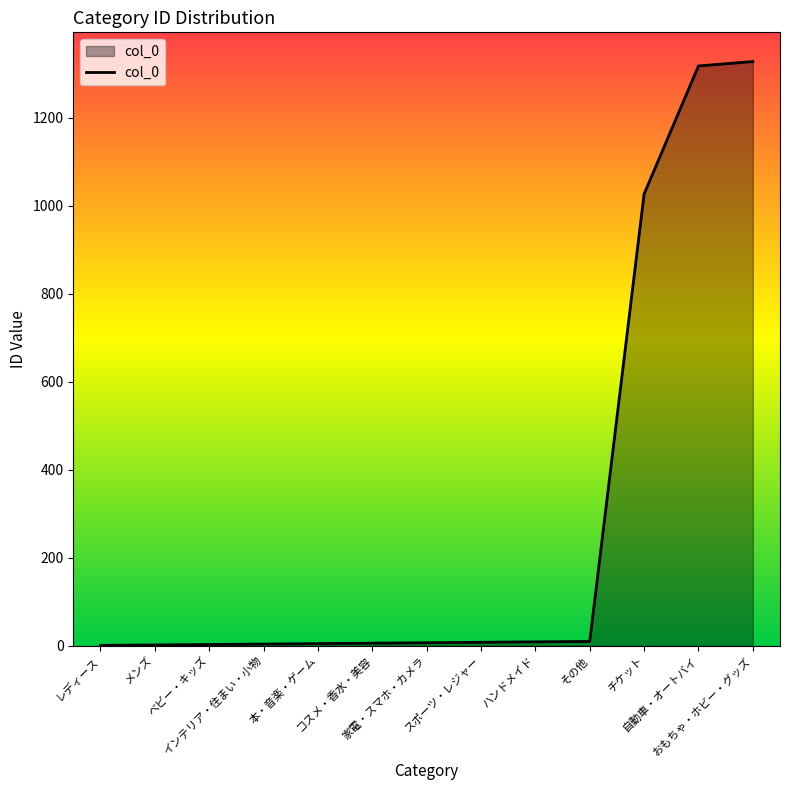

What is the difference between the maximum and minimum values?

1327